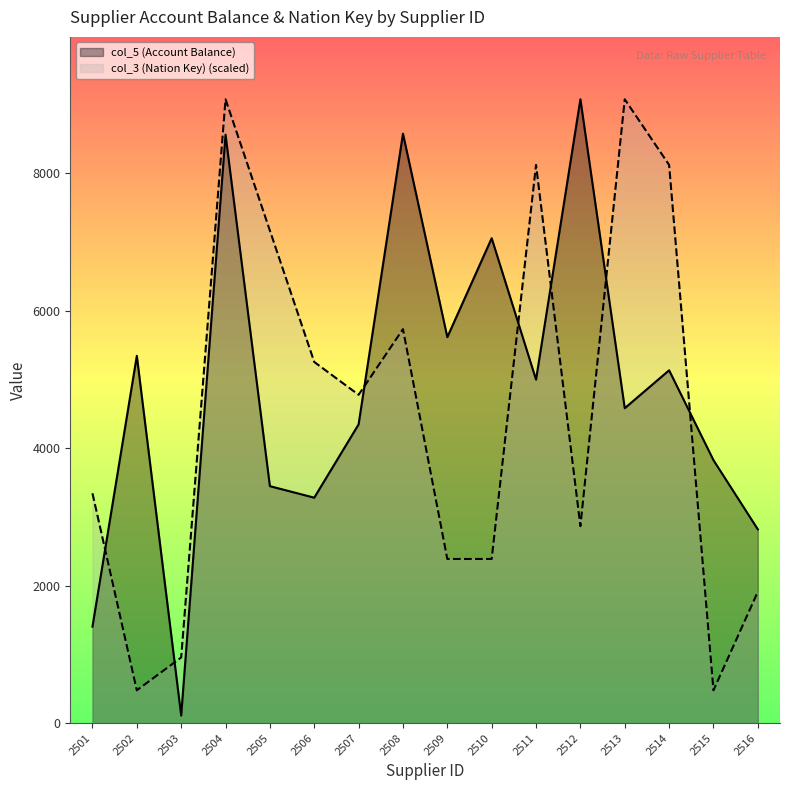

What is the difference between the second highest and second lowest values in the col_5 (Account Balance) series?

7172.6